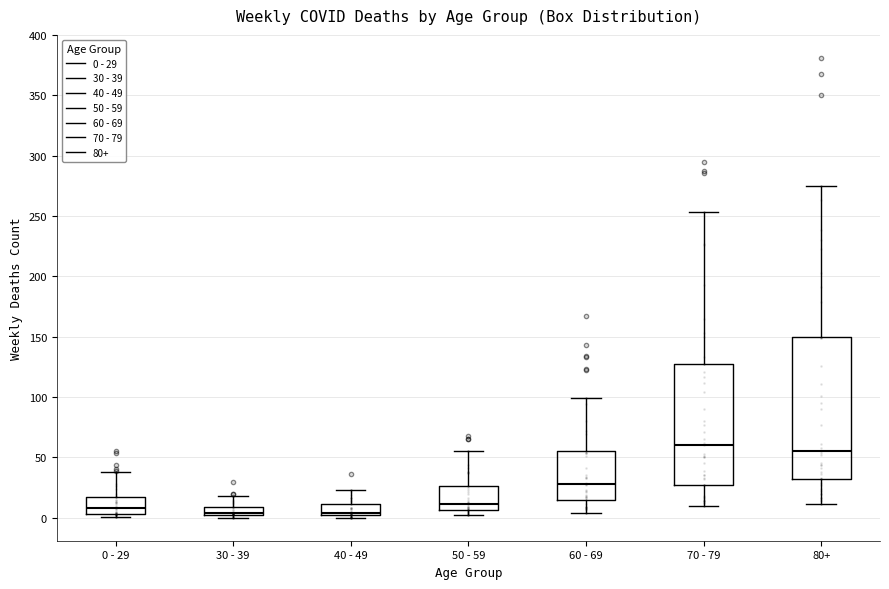

Which box is the tallest, from its lower edge to its upper edge?

80+